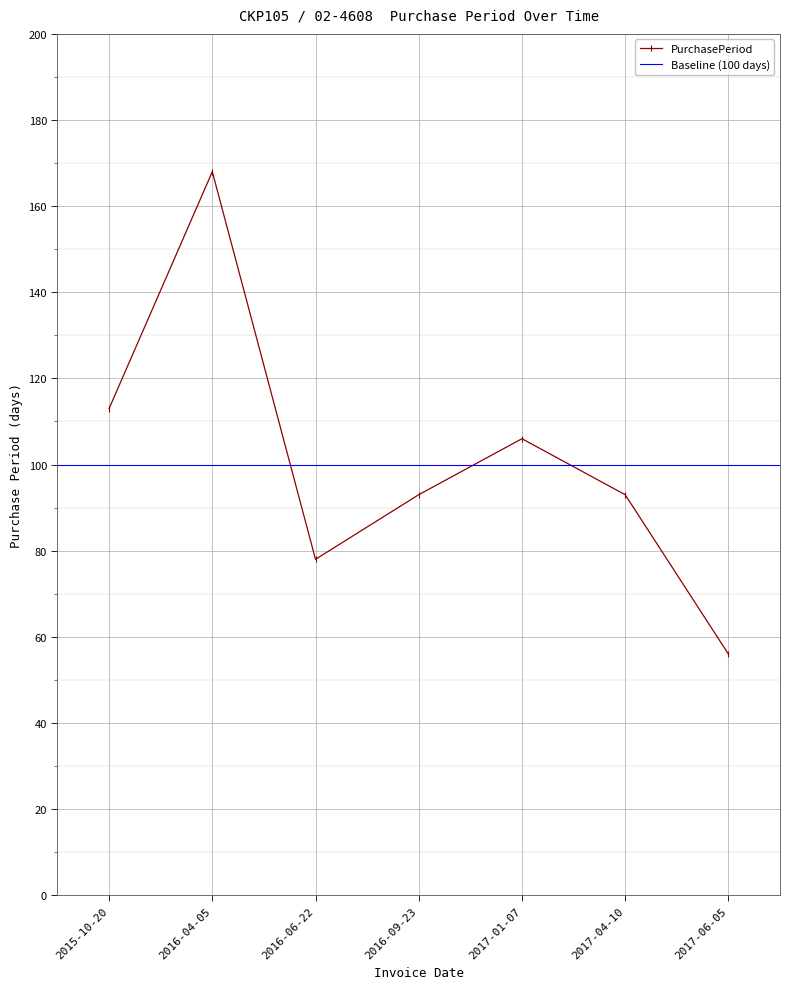

Which label corresponds to the smallest value in the chart?

2017-06-05